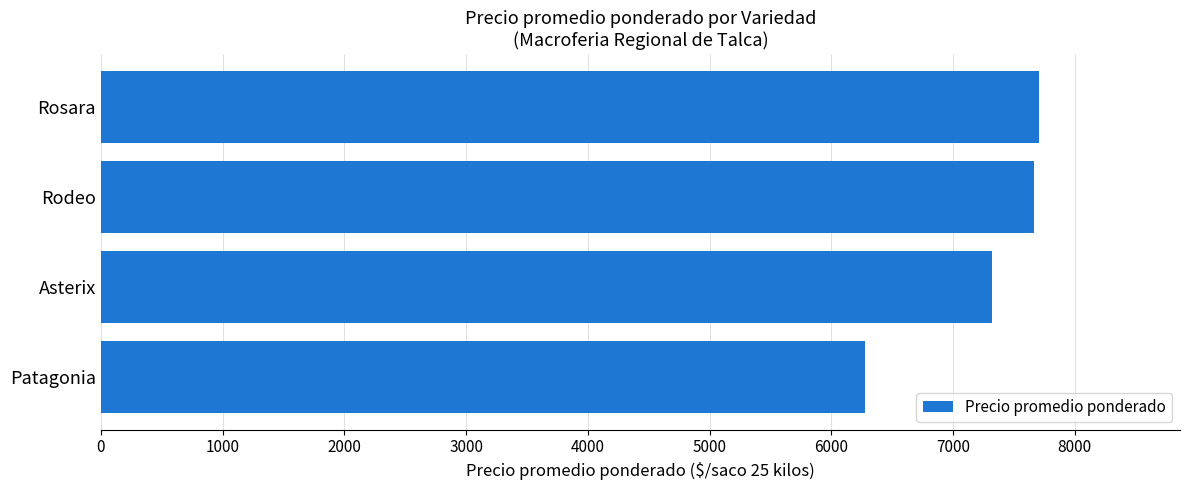

The value at Patagonia is 11212.6. True or false?

False